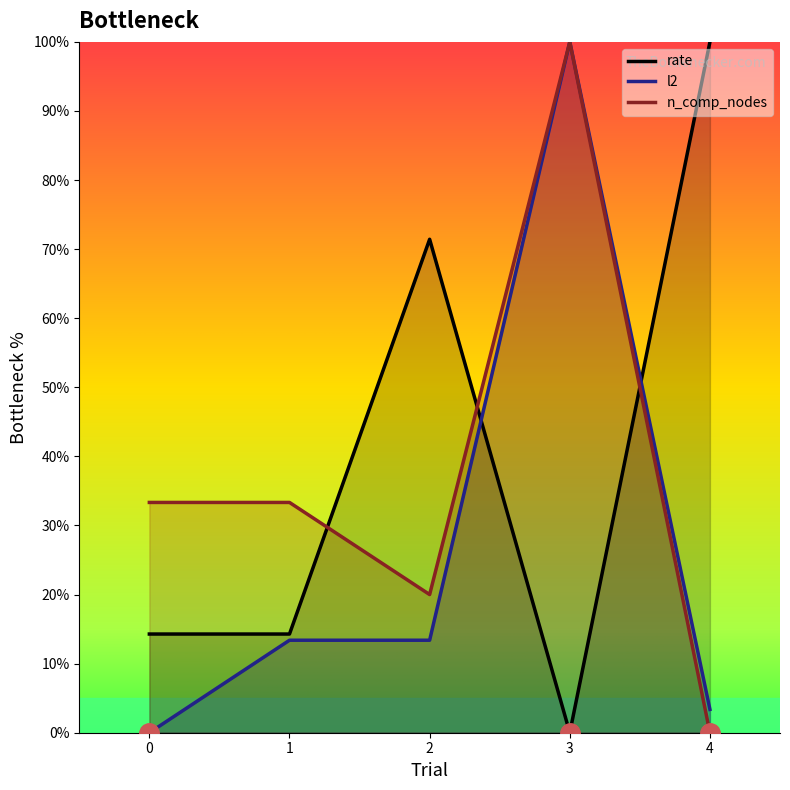

How many positive values does the n_comp_nodes series have?

4